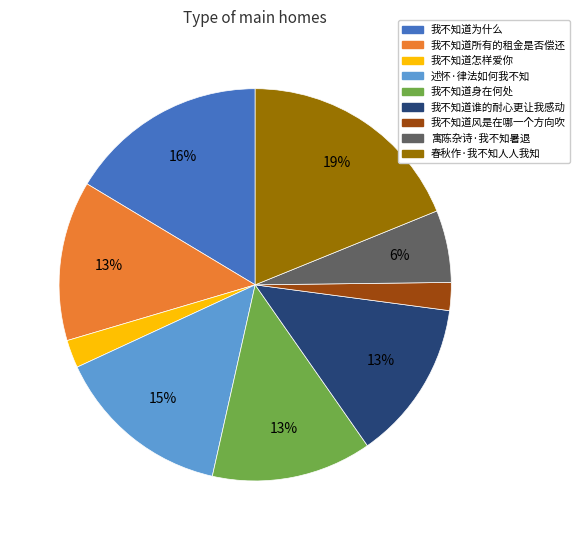

How many slices are in this pie chart?

9